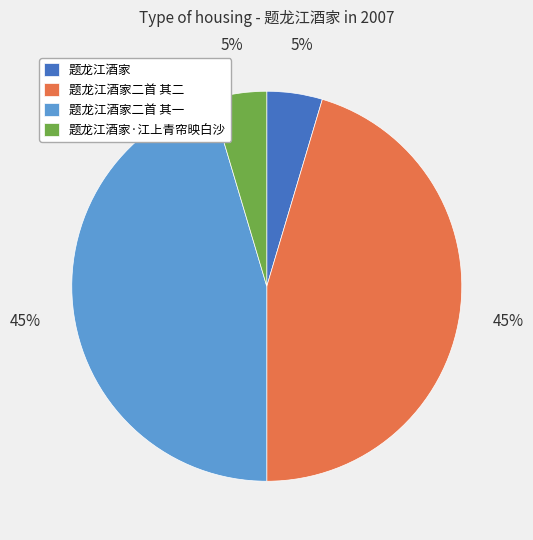

Do 题龙江酒家 and 题龙江酒家·江上青帘映白沙 together represent more than half of the pie?

No